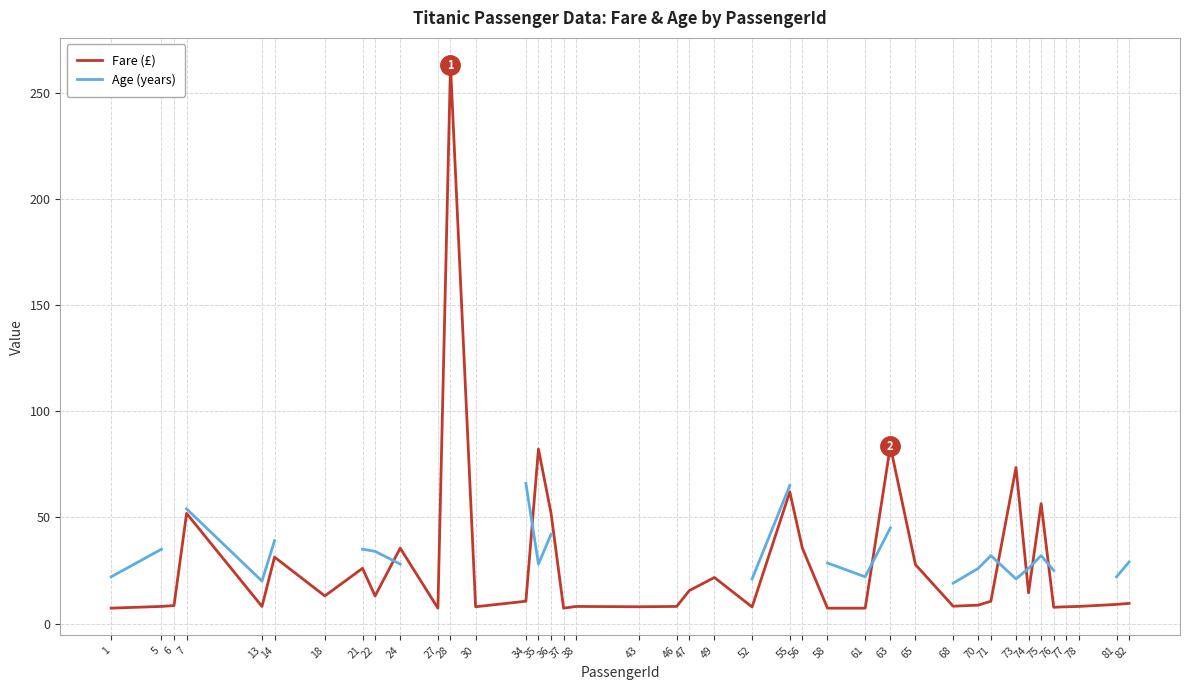

True or false: Age (years) and Fare (£) intersect in this chart.

True